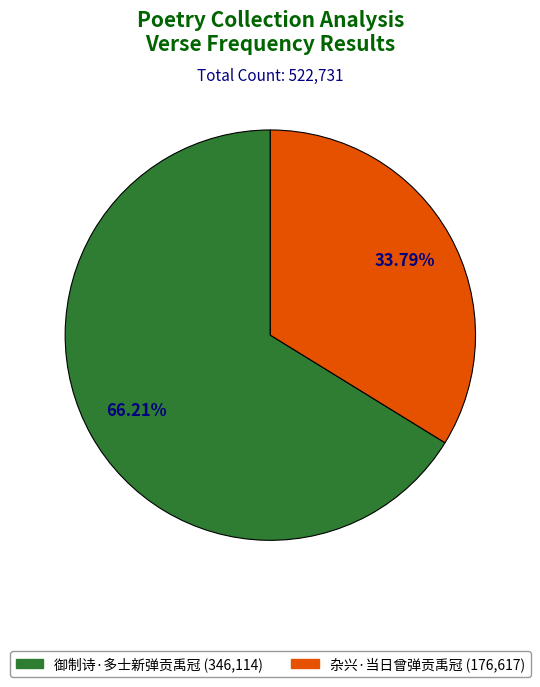

Is the sum of 御制诗·多士新弹贡禹冠 and 杂兴·当日曾弹贡禹冠 greater than half?

Yes